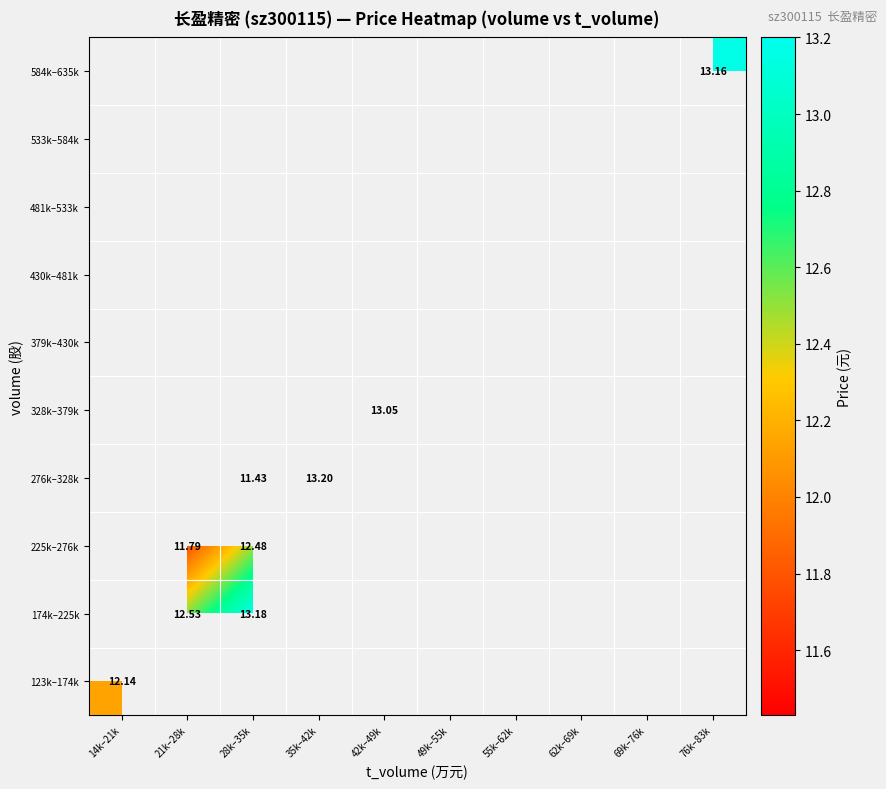

List the series in order of their overall mean, lowest first.

123k–174k, 174k–225k, 225k–276k, 276k–328k, 328k–379k, 379k–430k, 430k–481k, 481k–533k, 533k–584k, 584k–635k